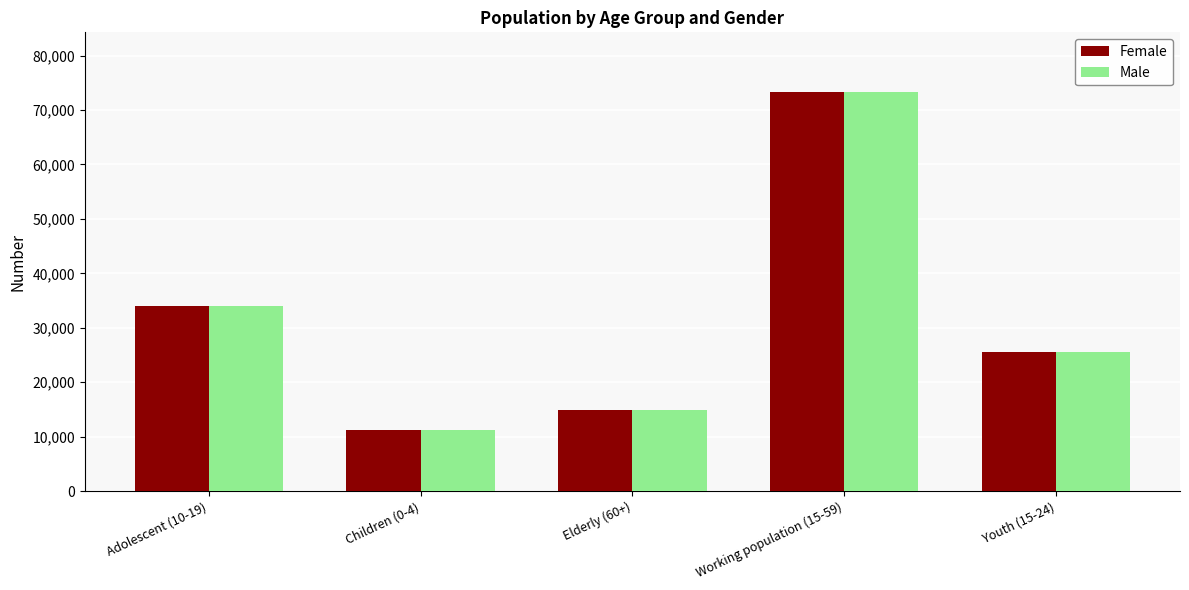

What is the label of the 1st bar from the right?

Youth (15-24)